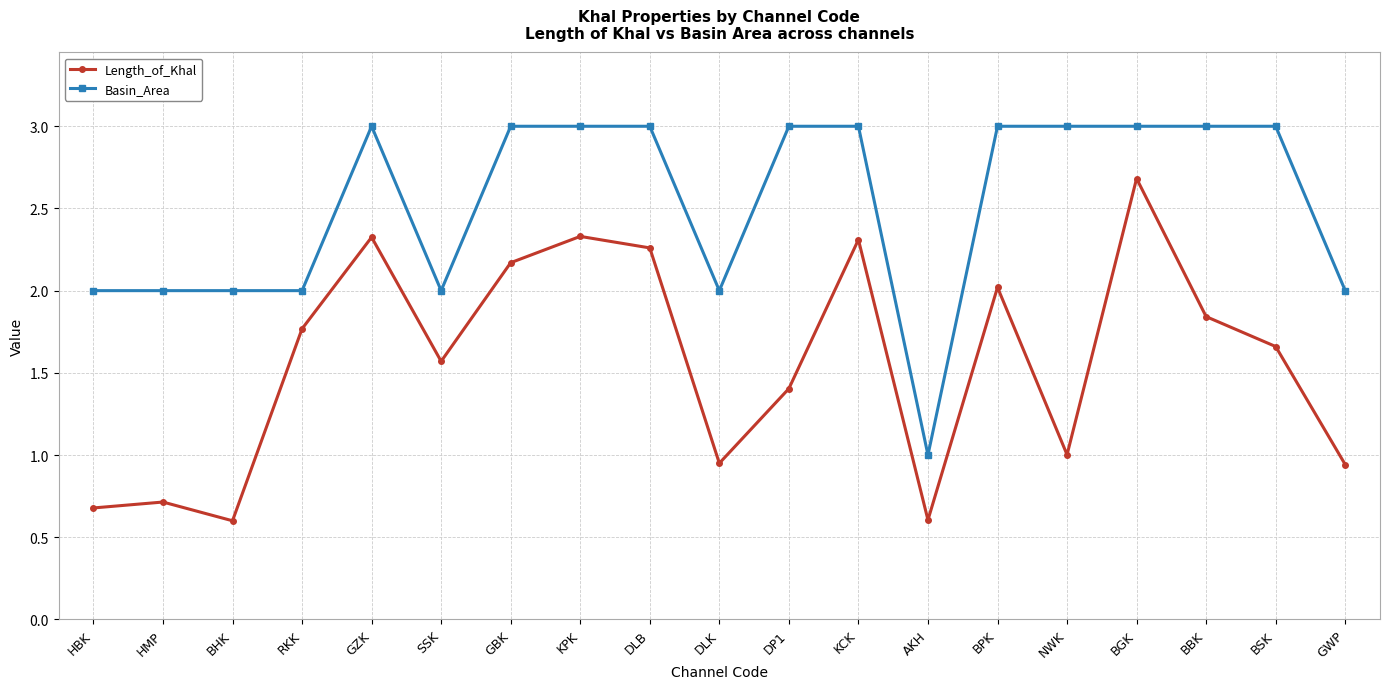

True or false: Length_of_Khal has a value of 2.3 at KPK.

True